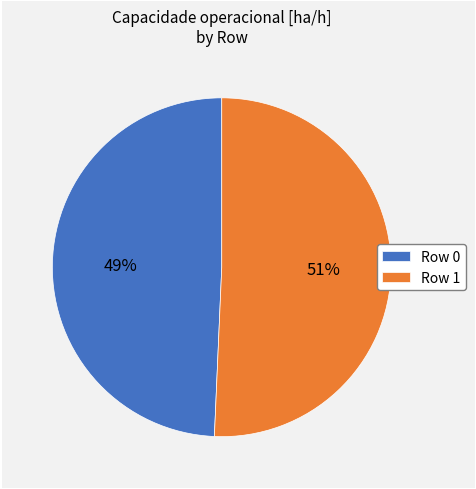

To the nearest percent, what is the average slice percentage?

50%